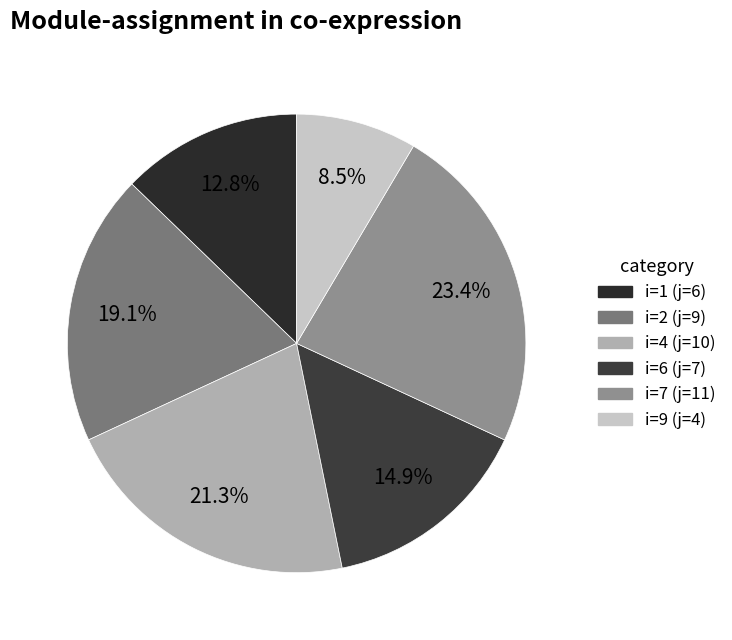

Which slice is the smallest?

9